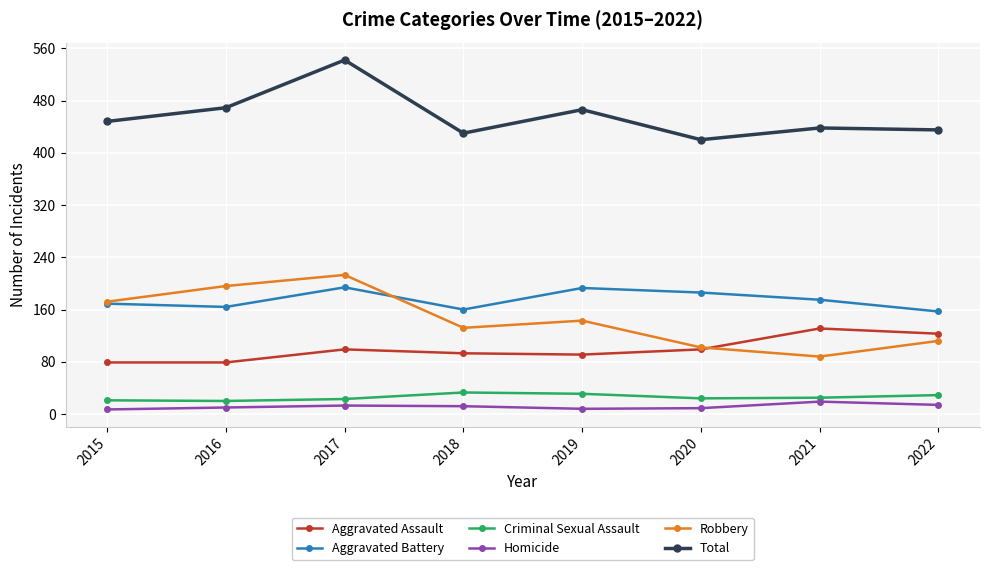

Rank the series by their maximum value, from highest to lowest.

Total, Robbery, Aggravated Battery, Aggravated Assault, Criminal Sexual Assault, Homicide